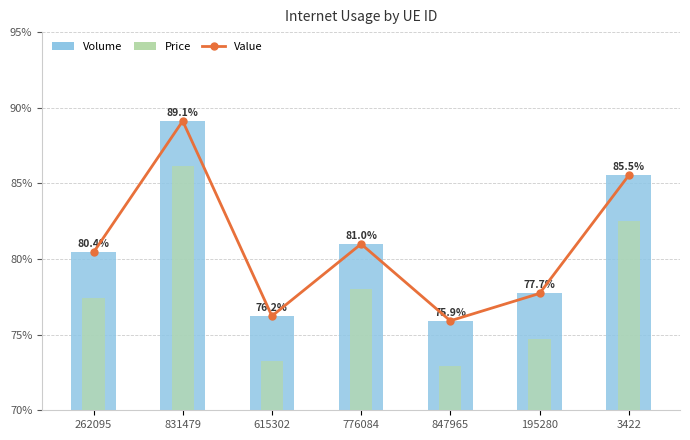

True or false: the data shows 1.2 at 831479.

False